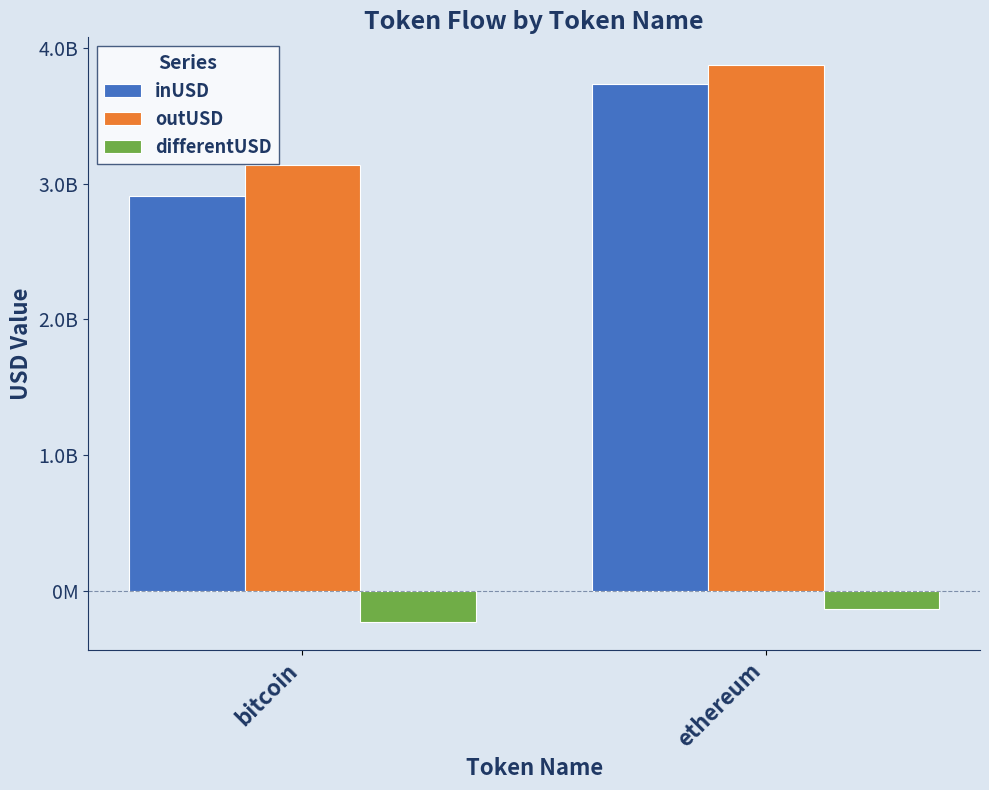

Which category has the lowest value in the differentUSD series?

bitcoin